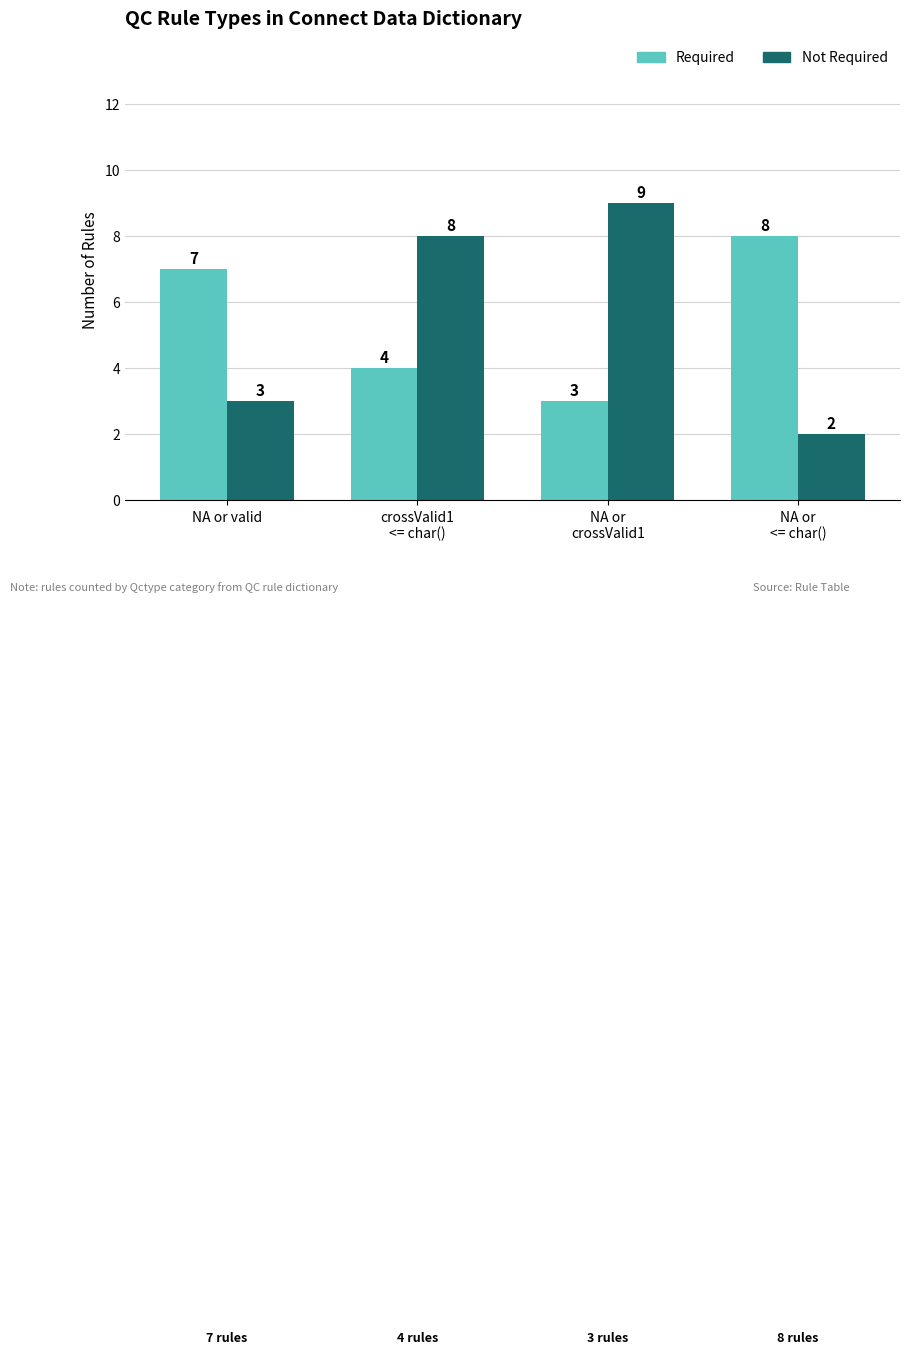

What is the smallest value displayed?

2